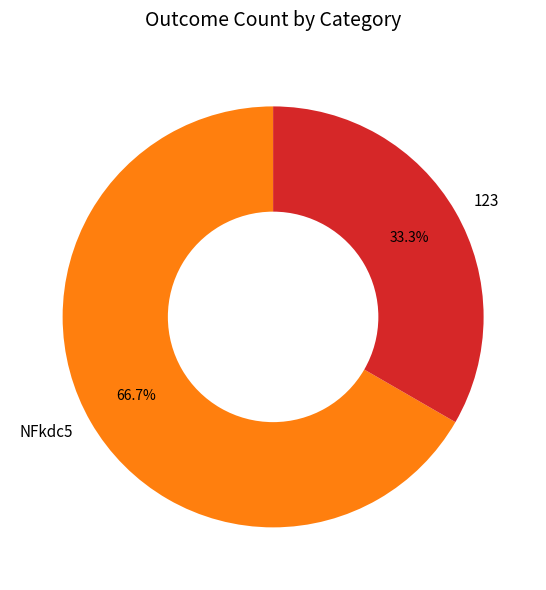

True or false: 123 accounts for 26% of the total.

False